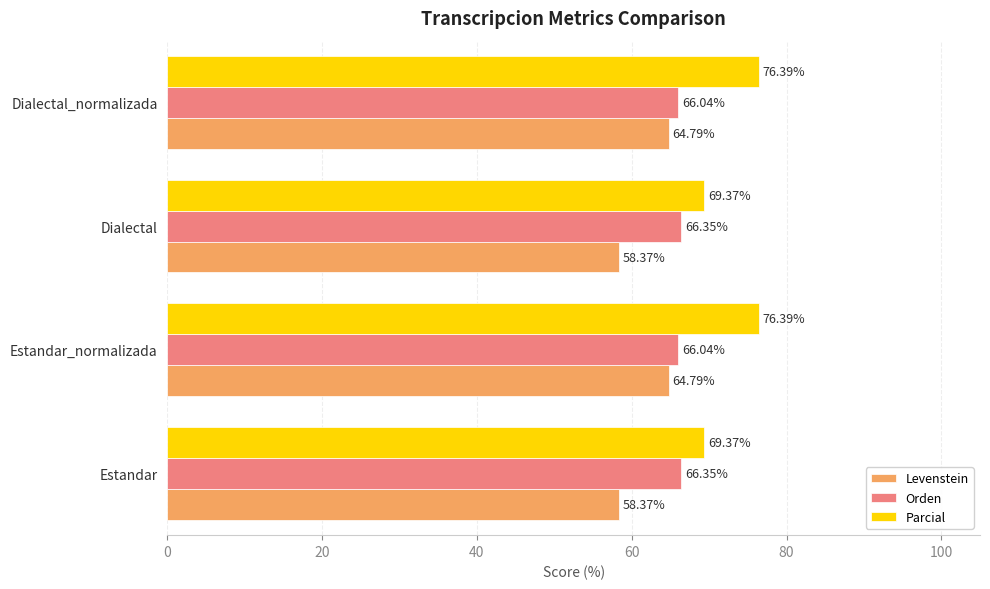

Which series has the widest spread of values?

Parcial